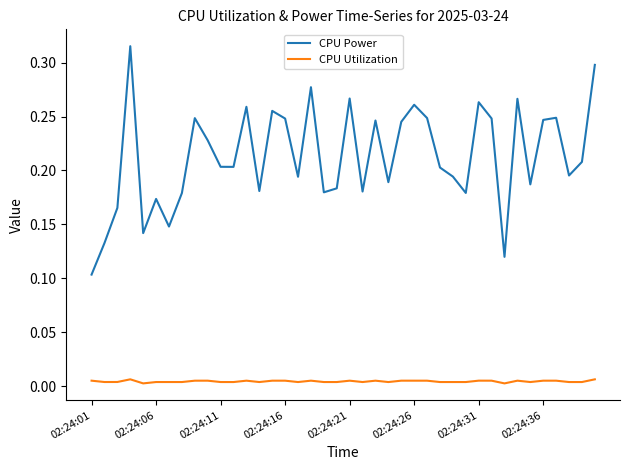

Rank the series by their average value, from highest to lowest.

CPU Power, CPU Utilization